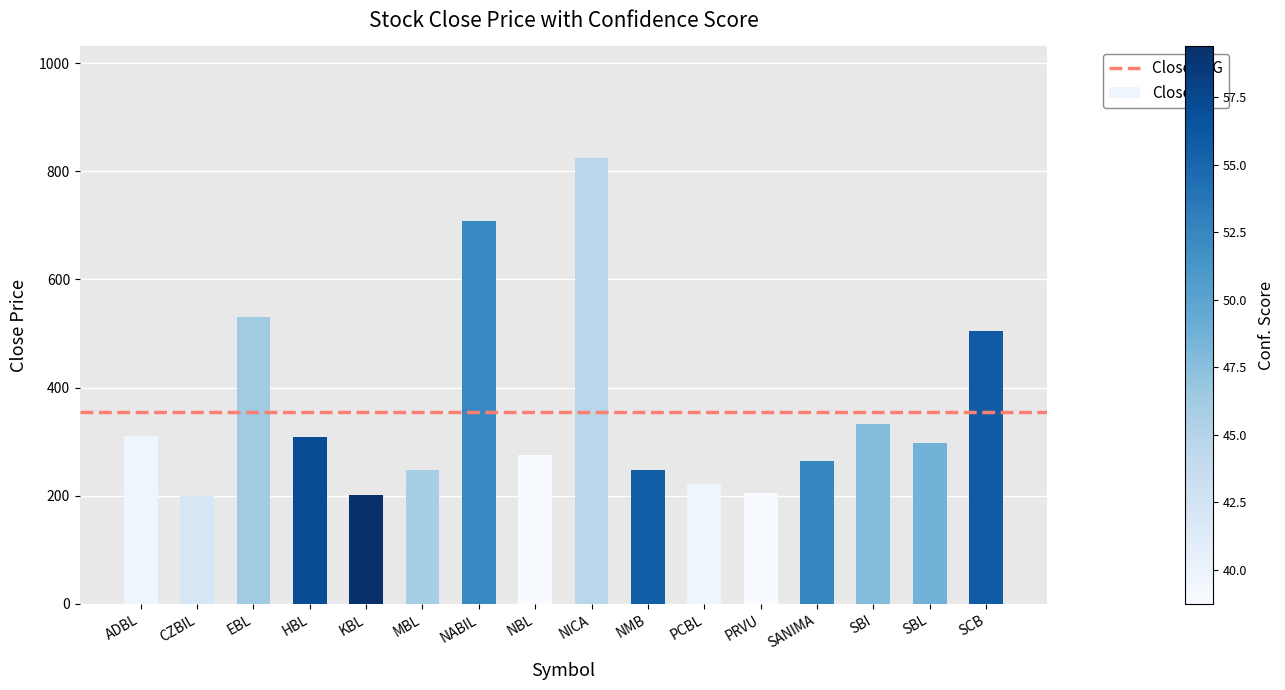

What is the smallest value displayed?

199.0